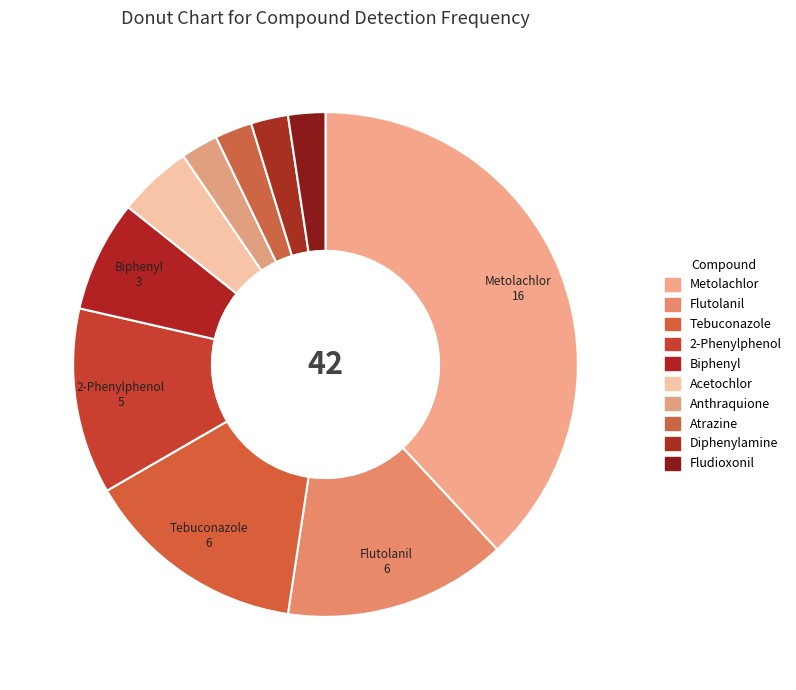

Count the number of slices in the pie.

10